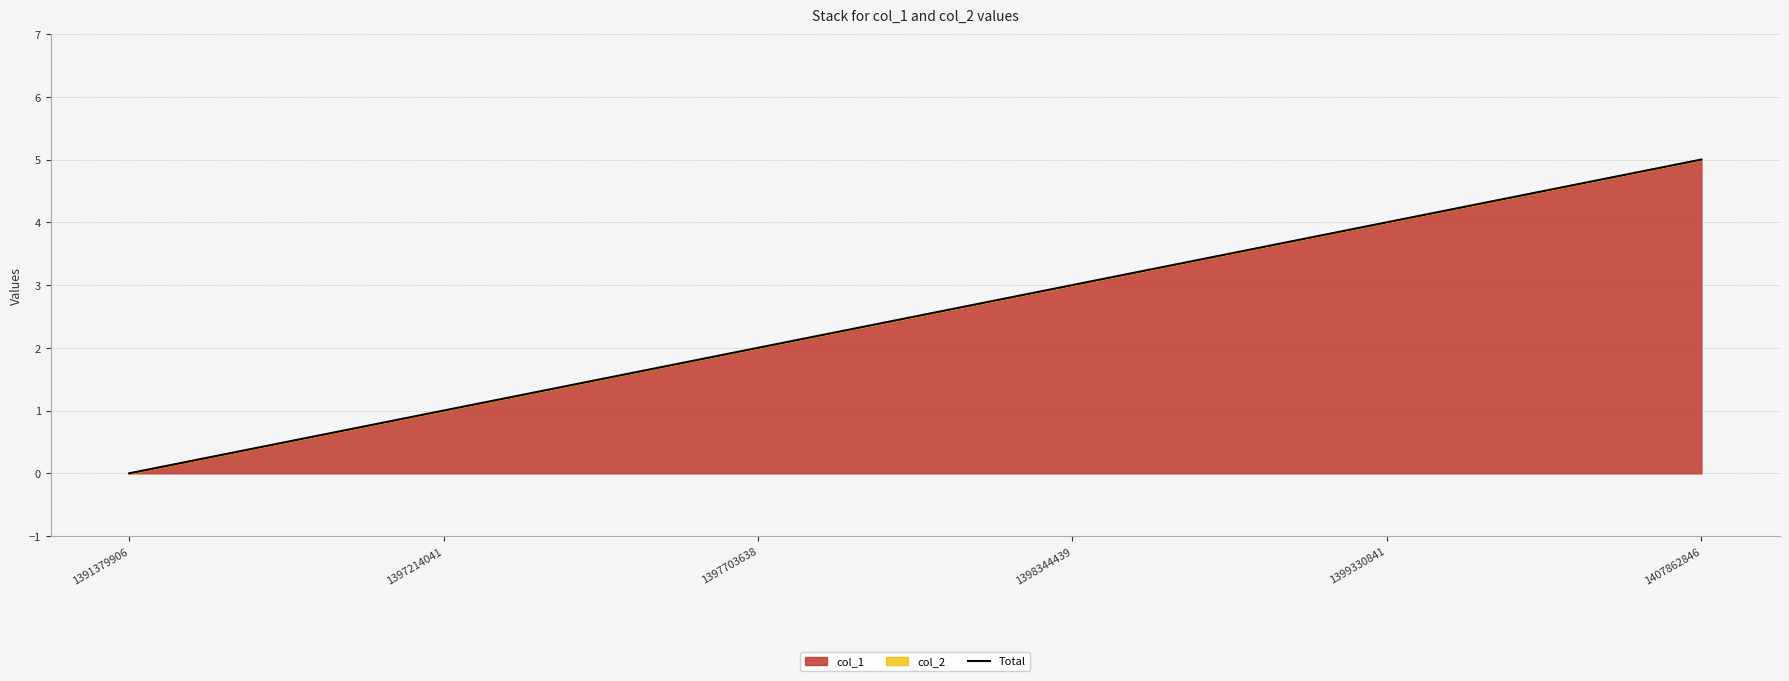

True or false: the data shows 1 at 1397703638.

False